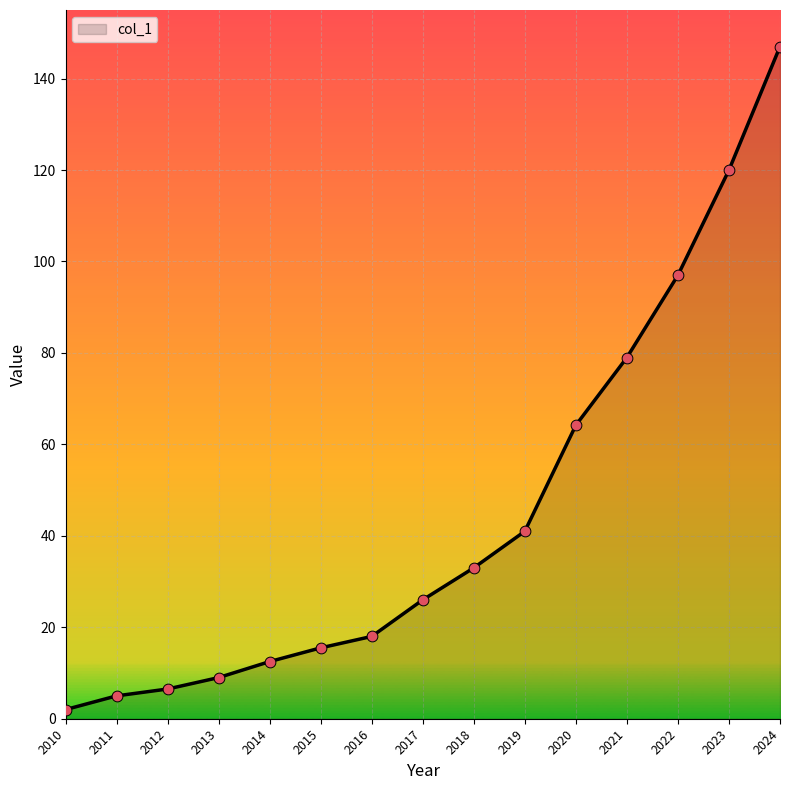

What is the change in value from 2016 to 2017?

+8.0